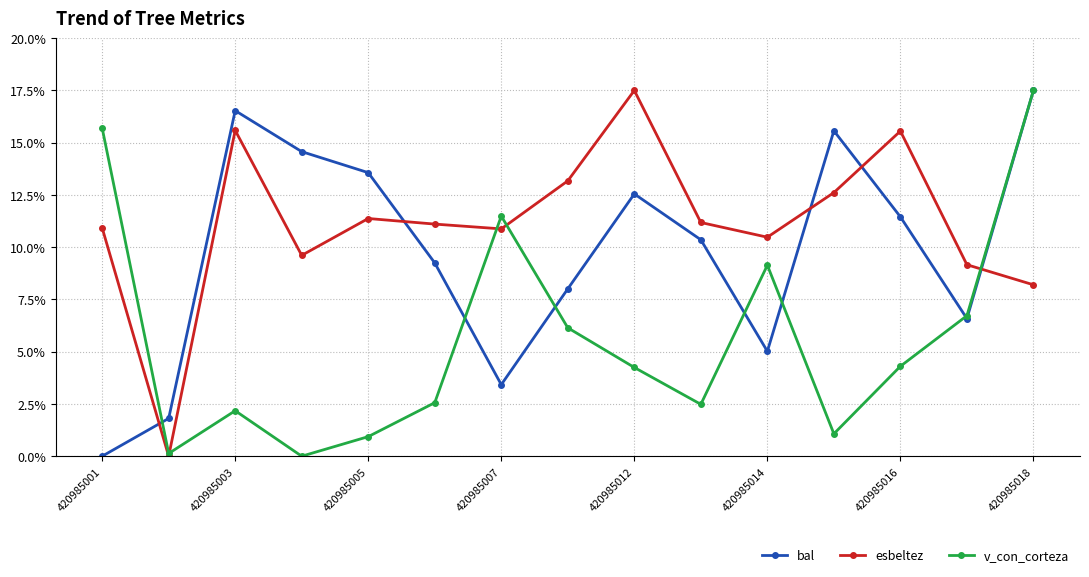

True or false: bal and esbeltez intersect in this chart.

True